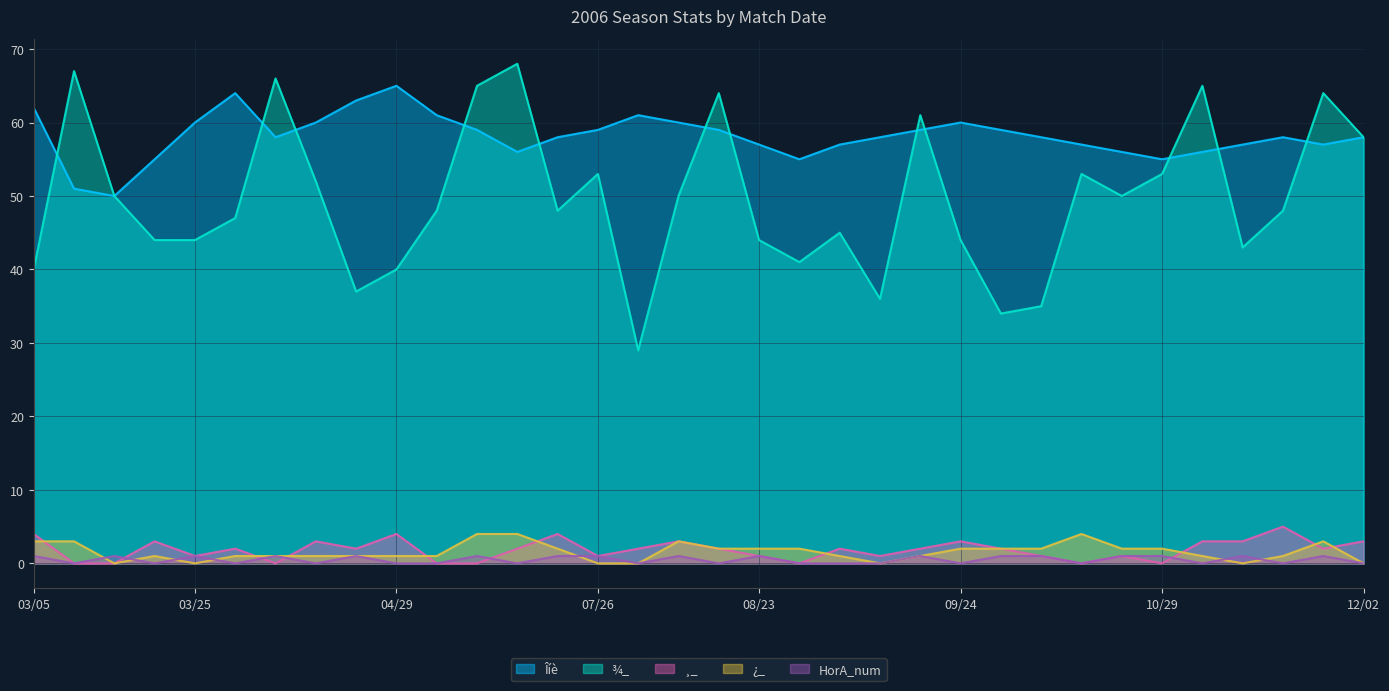

True or false: Îíè has a value of 24 at 04/22.

False